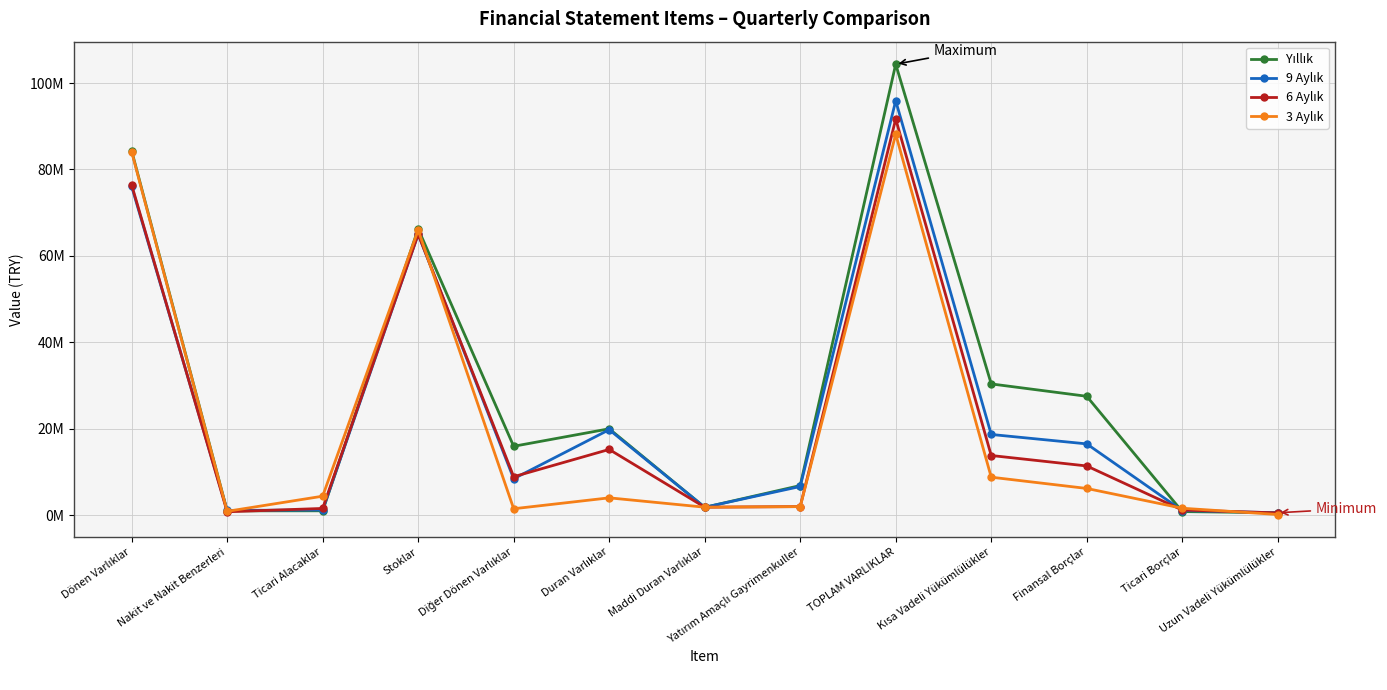

Is this an area chart (filled region under the line)?

No